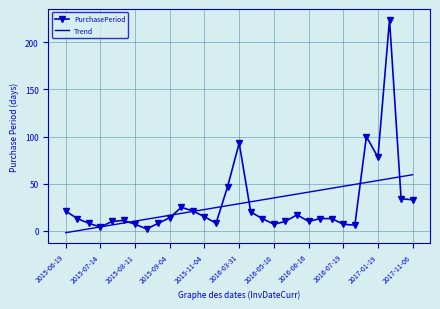

List the series in order of their peak value, highest first.

PurchasePeriod, Trend